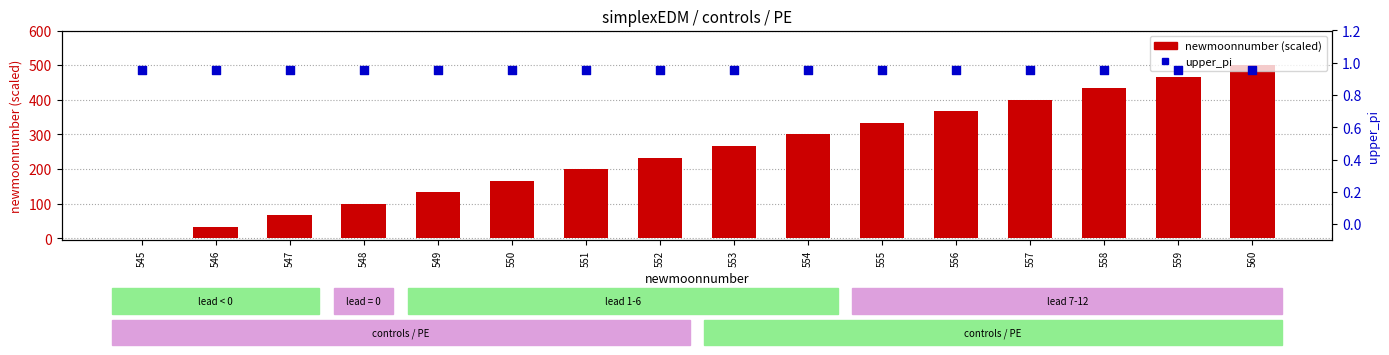

At how many categories does at least one series exceed 152?

11